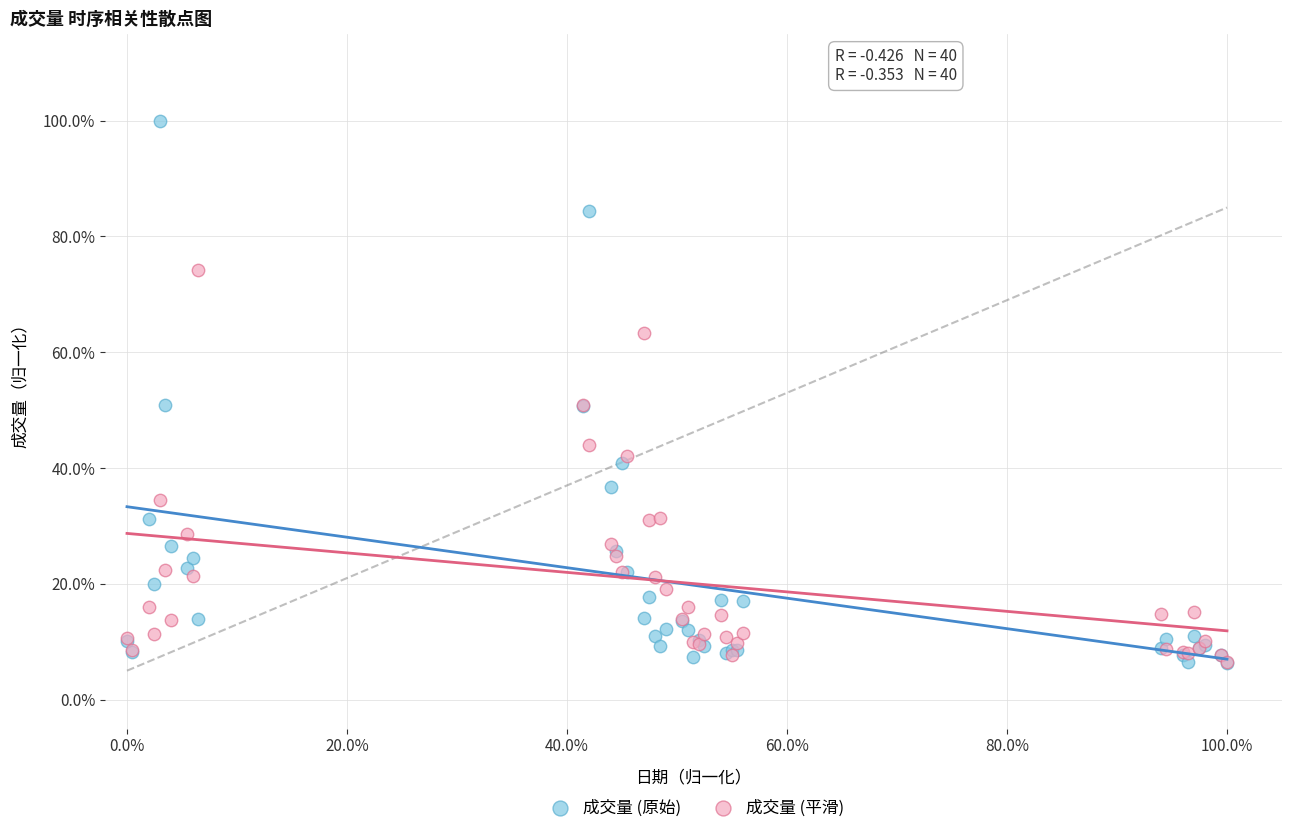

Which series reaches the maximum Y coordinate?

成交量 (原始)